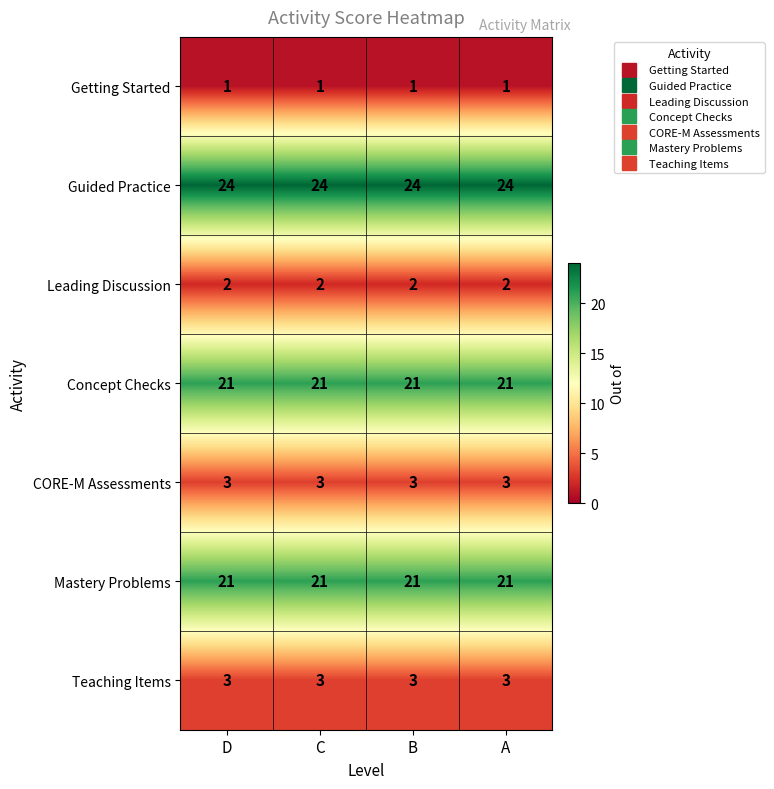

At how many categories does at least one series exceed 22?

4